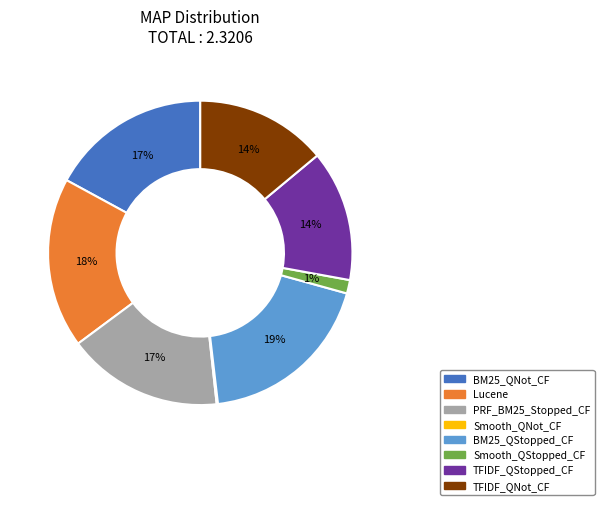

To the nearest percent, what is the difference between the largest and smallest slice percentages?

19%